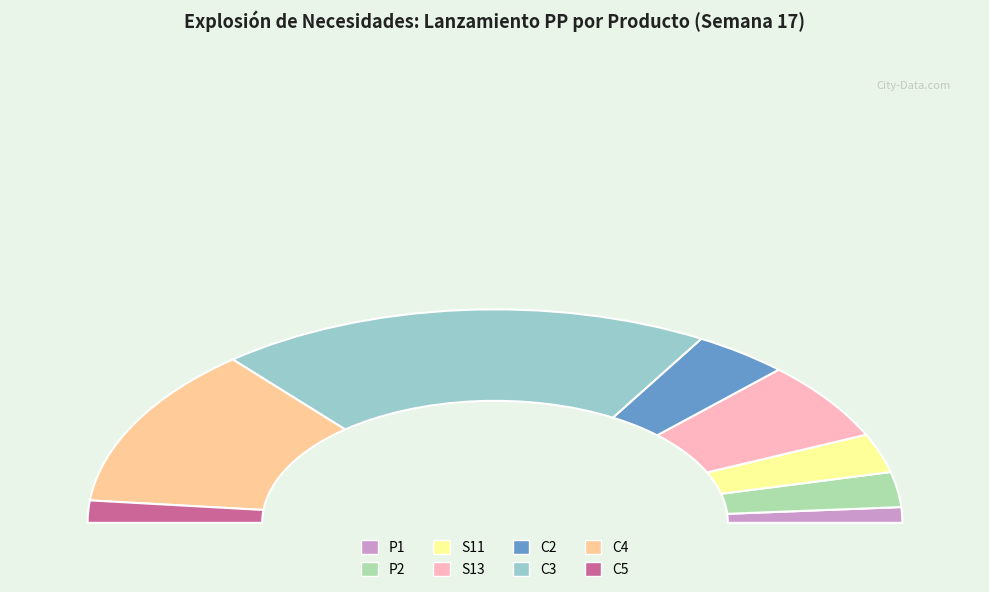

Approximately how many times larger is the value at C3 compared to S11?

6.7